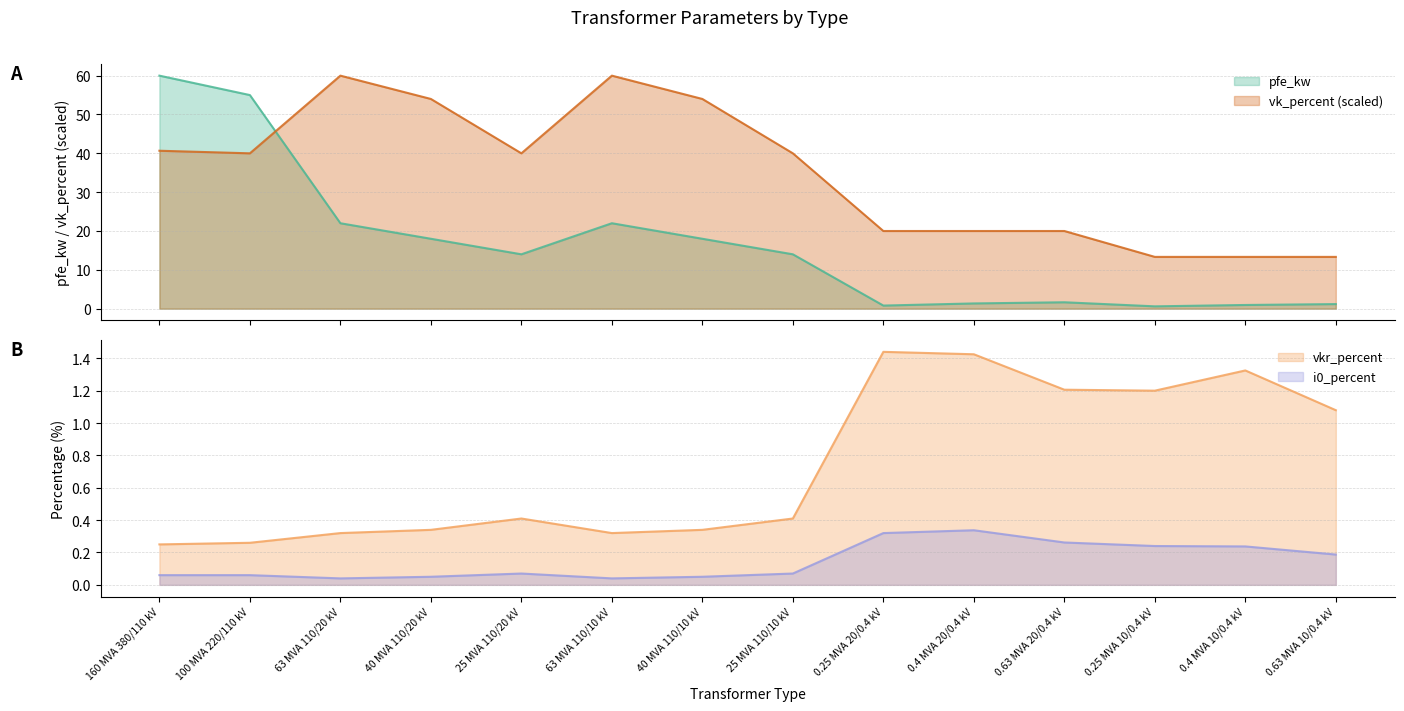

True or false: vkr_percent and vk_percent cross at least once.

False